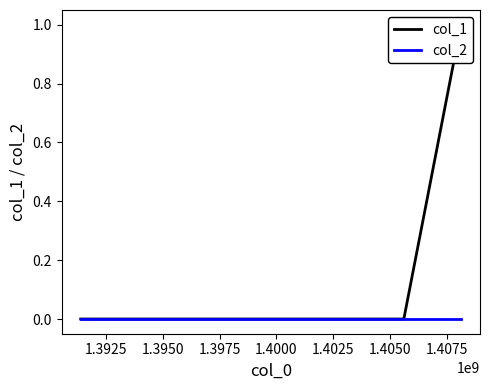

Which series has the widest spread of values?

col_1